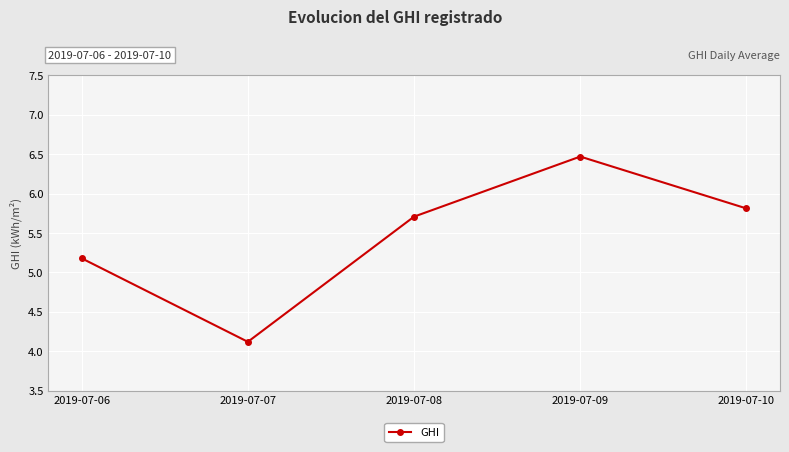

Approximately how many times larger is the value at 2019-07-06 compared to 2019-07-08?

0.9